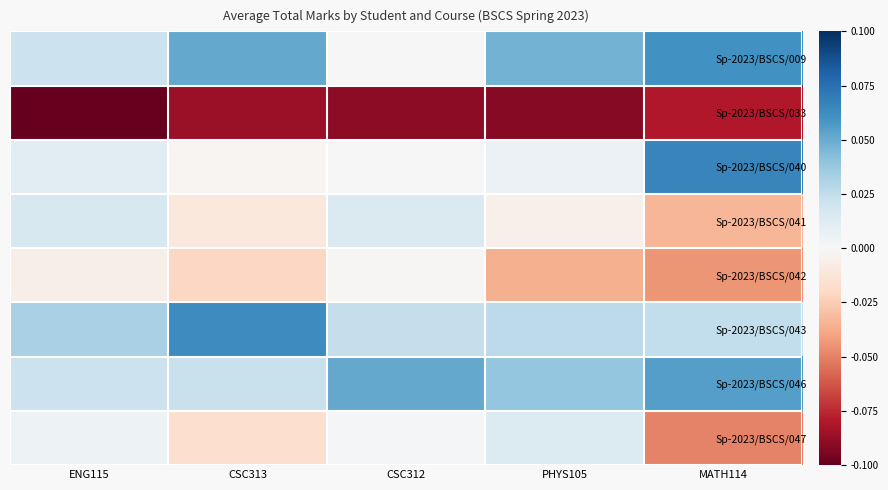

Which has a higher value, ENG115 or CSC312?

ENG115